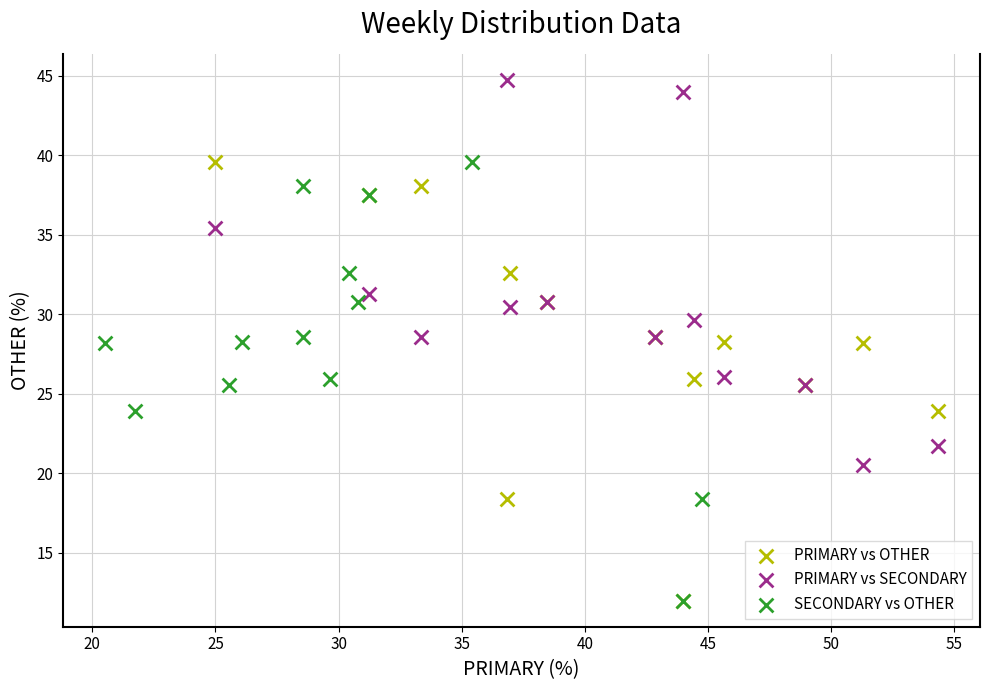

What are all the series names shown in the legend?

PRIMARY vs OTHER, PRIMARY vs SECONDARY, SECONDARY vs OTHER